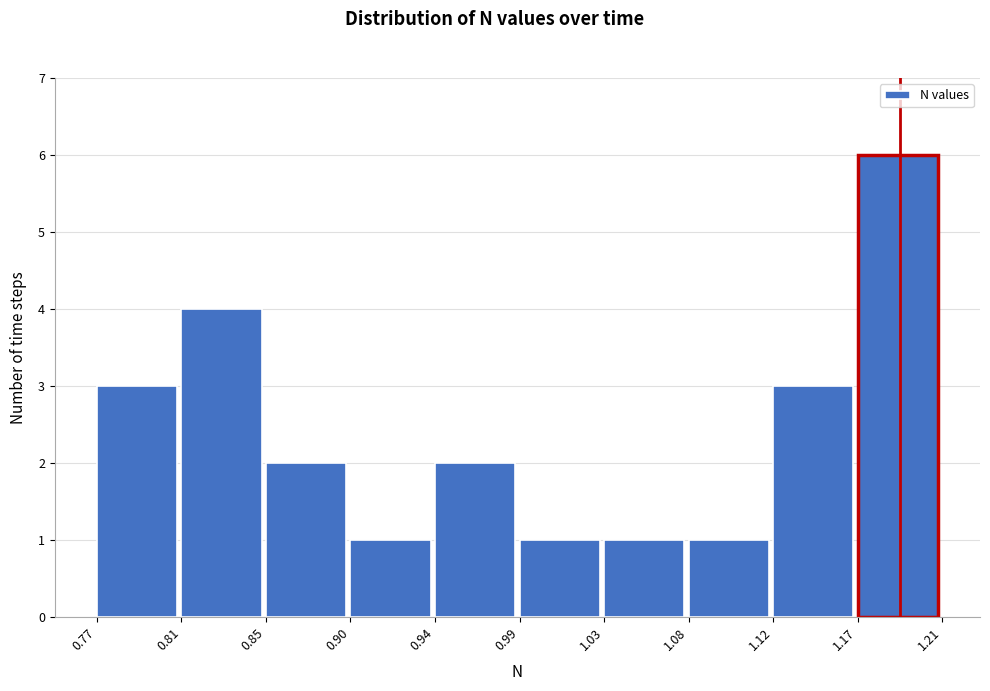

Reading left to right, transcribe all the data shown in this chart.

3	4	2	1	2	1	1	1	3	6